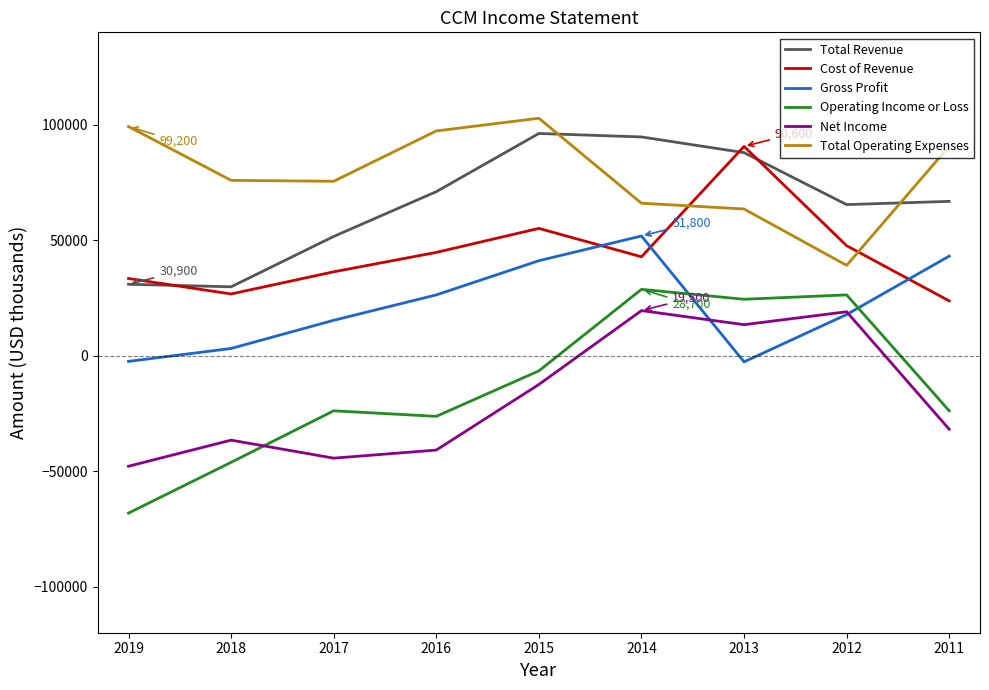

Which series changed the most between 2018 and 2013?

Operating Income or Loss